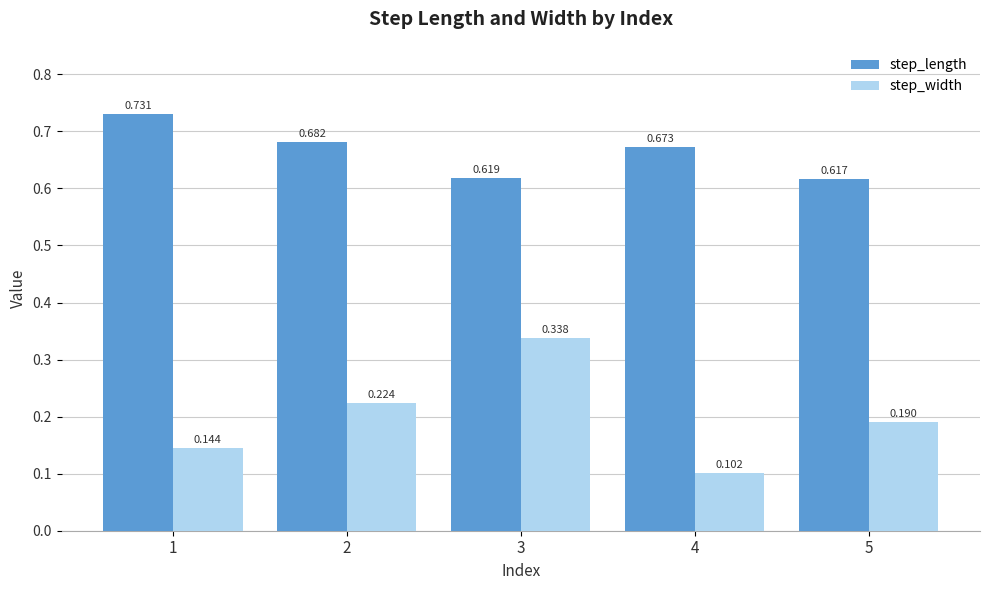

What are all the series names shown in the legend?

step_length, step_width